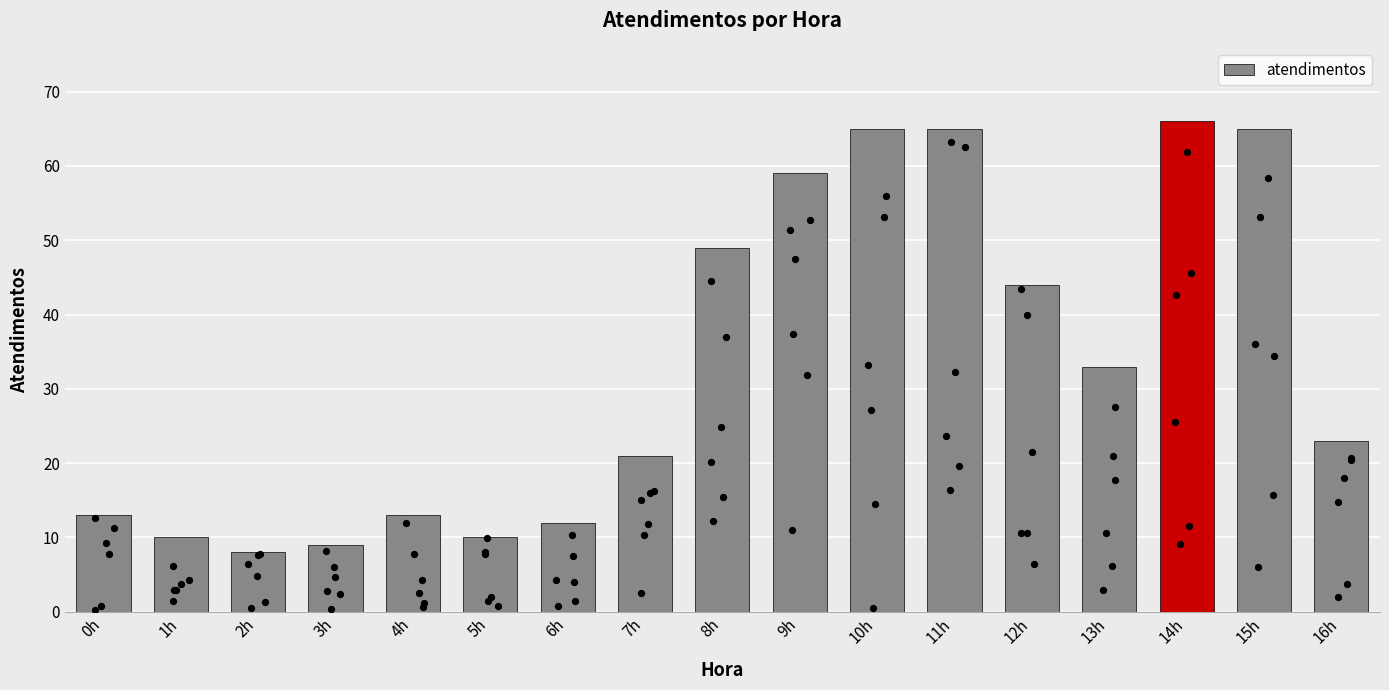

What is the change in value from 4h to 6h?

-1